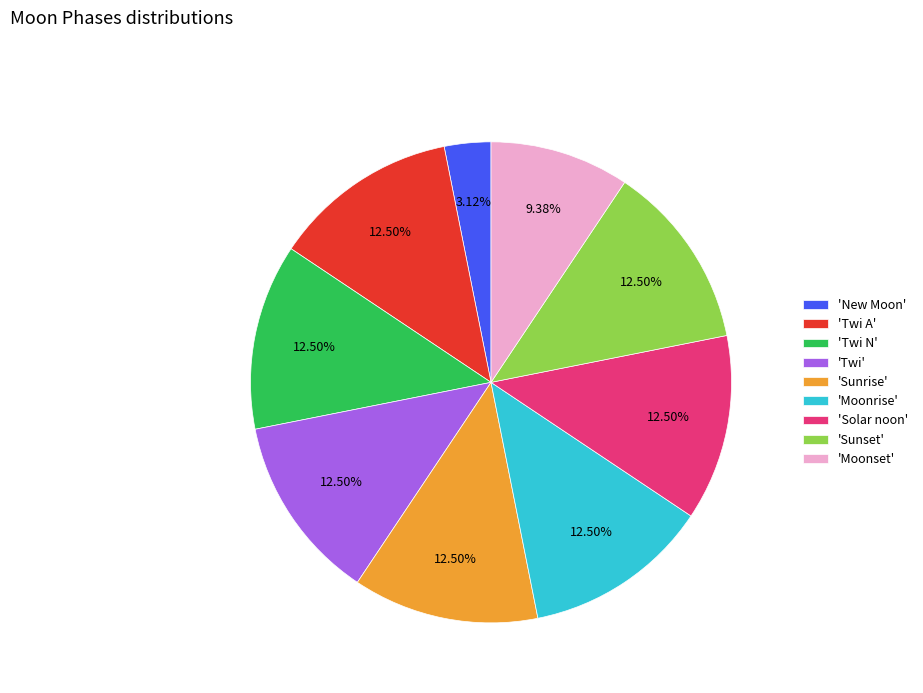

Is 'Sunset' the majority of the pie?

No